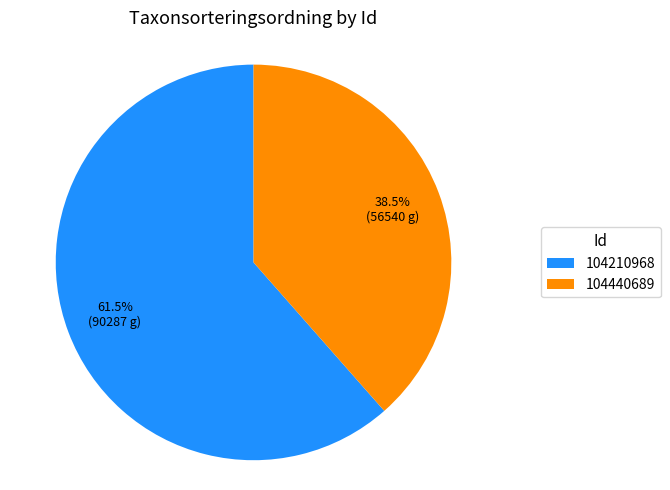

What is the largest slice in the pie chart?

104210968